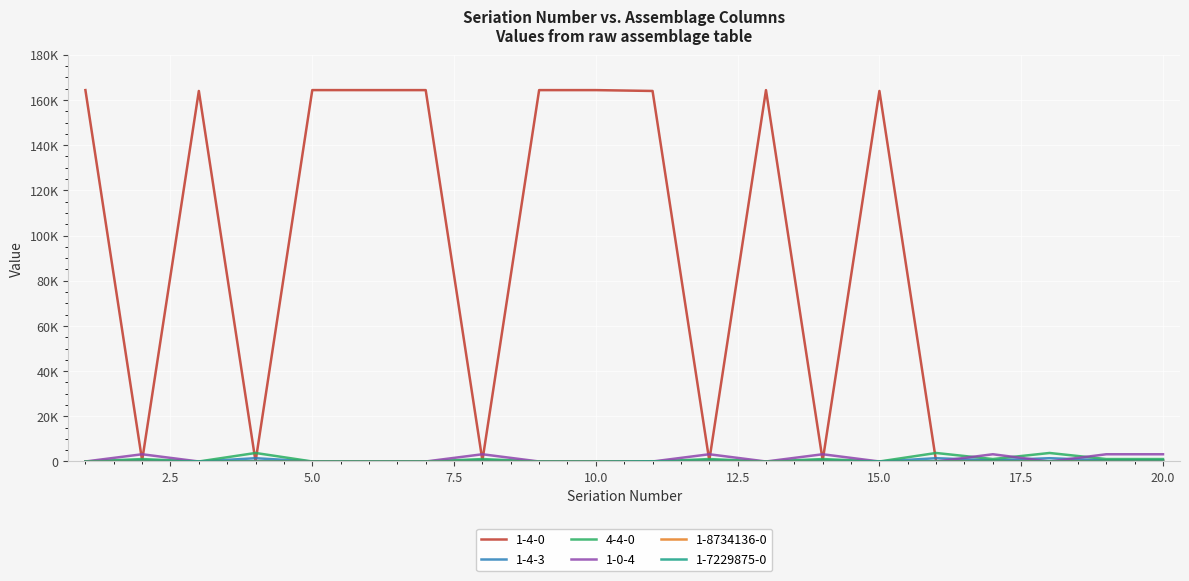

Reading left to right, what are all the values shown in this chart?

1-4-0: 1=164364	2=417	3=163989	4=0	5=164370	6=164364	7=164364	8=417	9=164364	10=164364	11=163989	12=417	13=164364	14=417	15=163989	16=0	17=417	18=0	19=417	20=417
1-4-3: 1=0	2=527	3=0	4=1453	5=0	6=0	7=0	8=527	9=0	10=0	11=0	12=527	13=0	14=527	15=0	16=1453	17=527	18=1453	19=527	20=527
4-4-0: 1=0	2=1077	3=0	4=3768	5=0	6=0	7=0	8=1077	9=0	10=0	11=0	12=1077	13=0	14=1077	15=0	16=3768	17=1077	18=3768	19=1077	20=1077
1-0-4: 1=0	2=3200	3=0	4=1	5=0	6=0	7=0	8=3200	9=0	10=0	11=0	12=3200	13=0	14=3200	15=0	16=1	17=3200	18=1	19=3200	20=3200
1-8734136-0: 1=0	2=0	3=114	4=0	5=0	6=0	7=0	8=0	9=0	10=0	11=114	12=0	13=0	14=0	15=114	16=0	17=0	18=0	19=0	20=0
1-7229875-0: 1=0	2=0	3=1	4=0	5=0	6=0	7=0	8=0	9=0	10=0	11=1	12=0	13=0	14=0	15=1	16=0	17=0	18=0	19=0	20=0